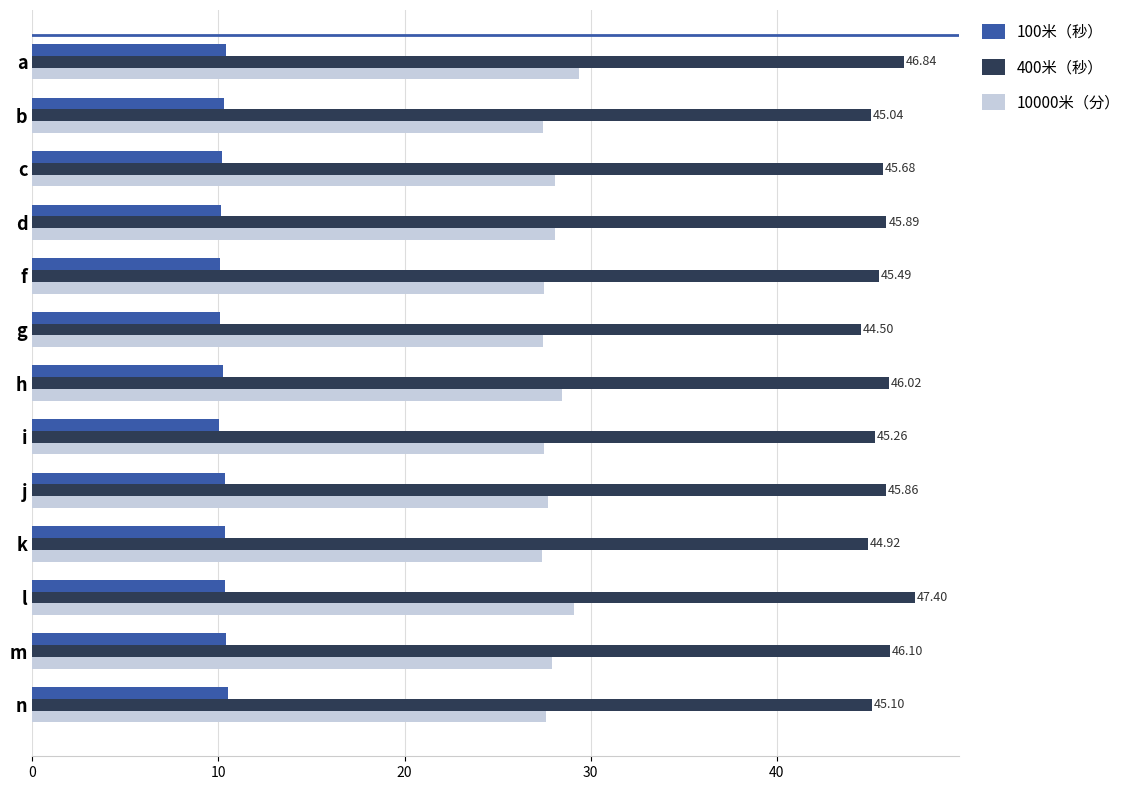

At d, list the series in order from largest to smallest.

400米（秒）, 10000米（分）, 100米（秒）